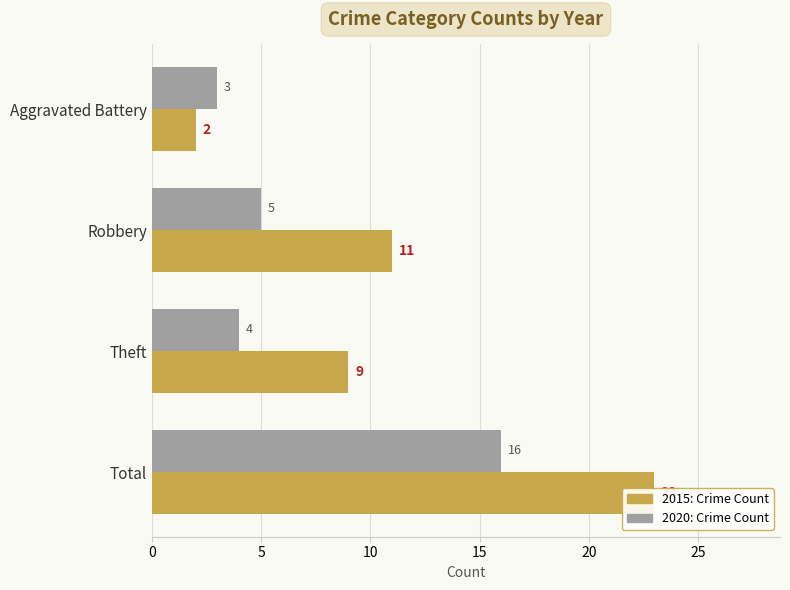

Which series has the largest total across all categories?

2015